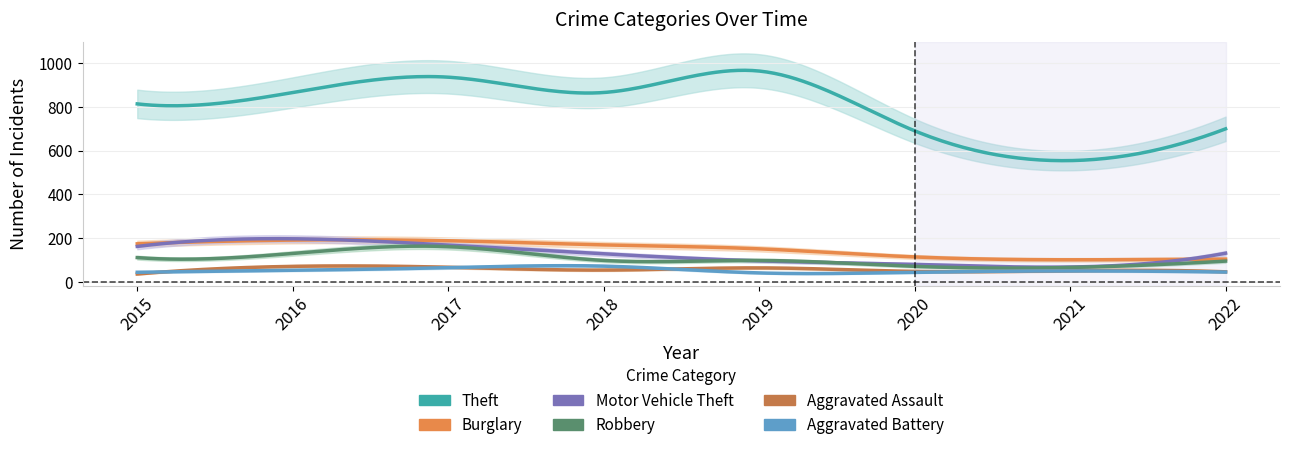

What is the value of the Robbery point at the 5th from the left?

98